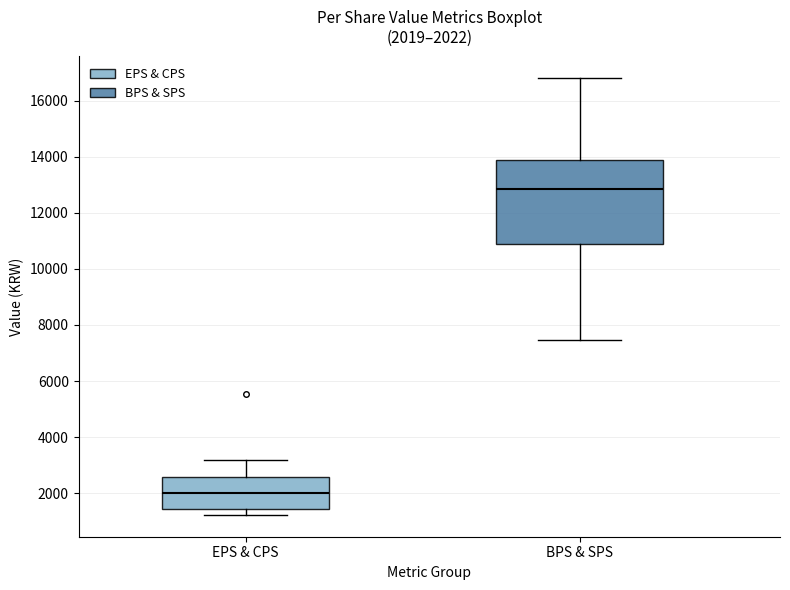

Which box has the lowest median line?

EPS & CPS